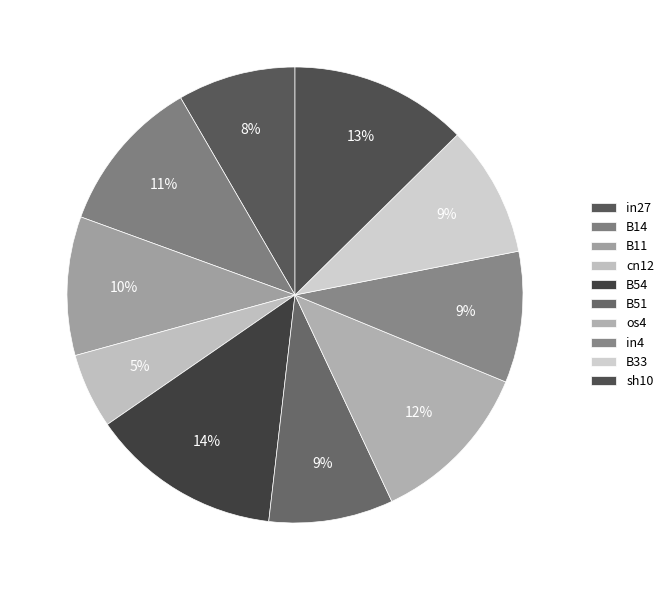

Which category has the biggest portion of the pie?

B54